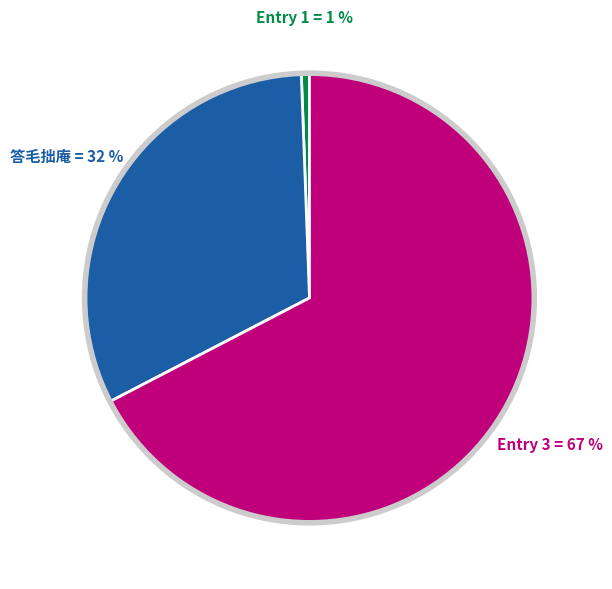

Is there any slice that represents more than half of the pie?

Yes